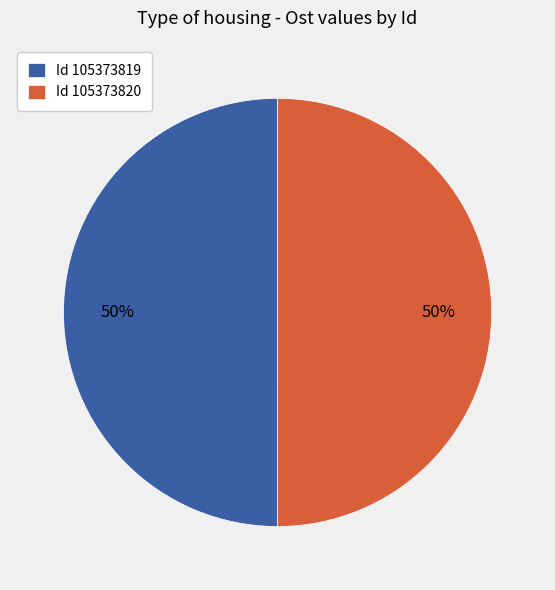

Approximately how many times larger is the value at Id 105373820 compared to Id 105373819?

1.0